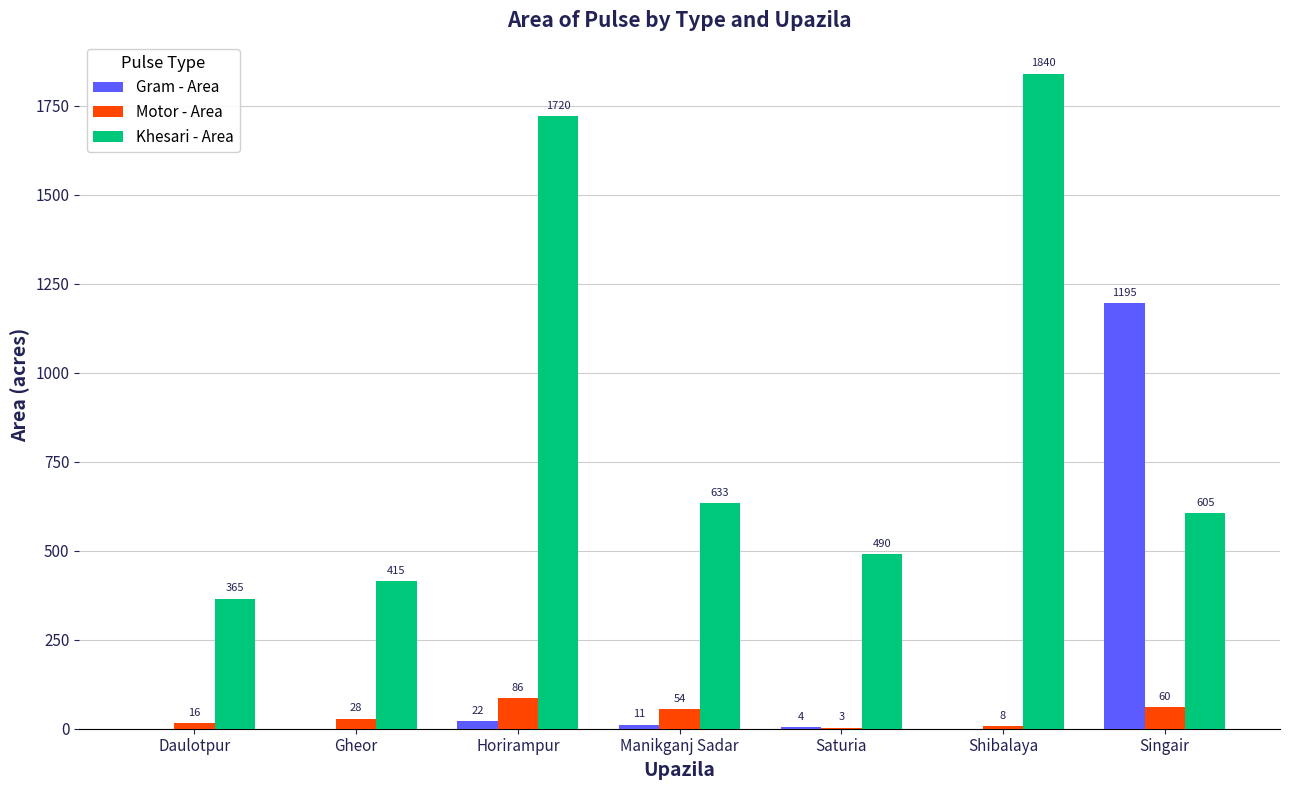

What is the average value of the Khesari - Area series?

867